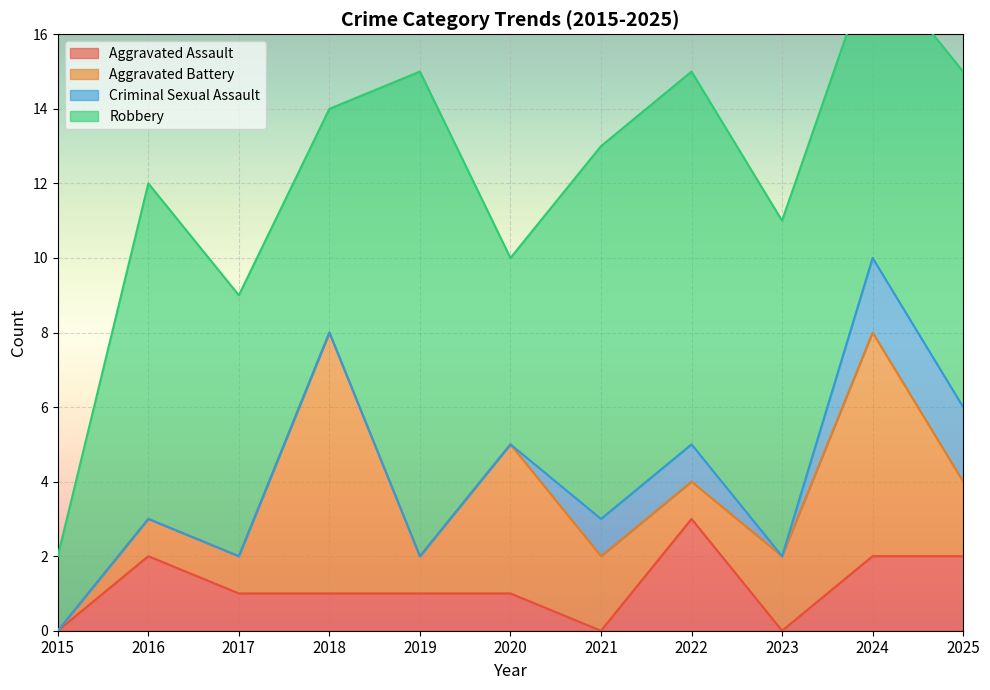

The value of Criminal Sexual Assault at 2016 is 0. True or false?

True